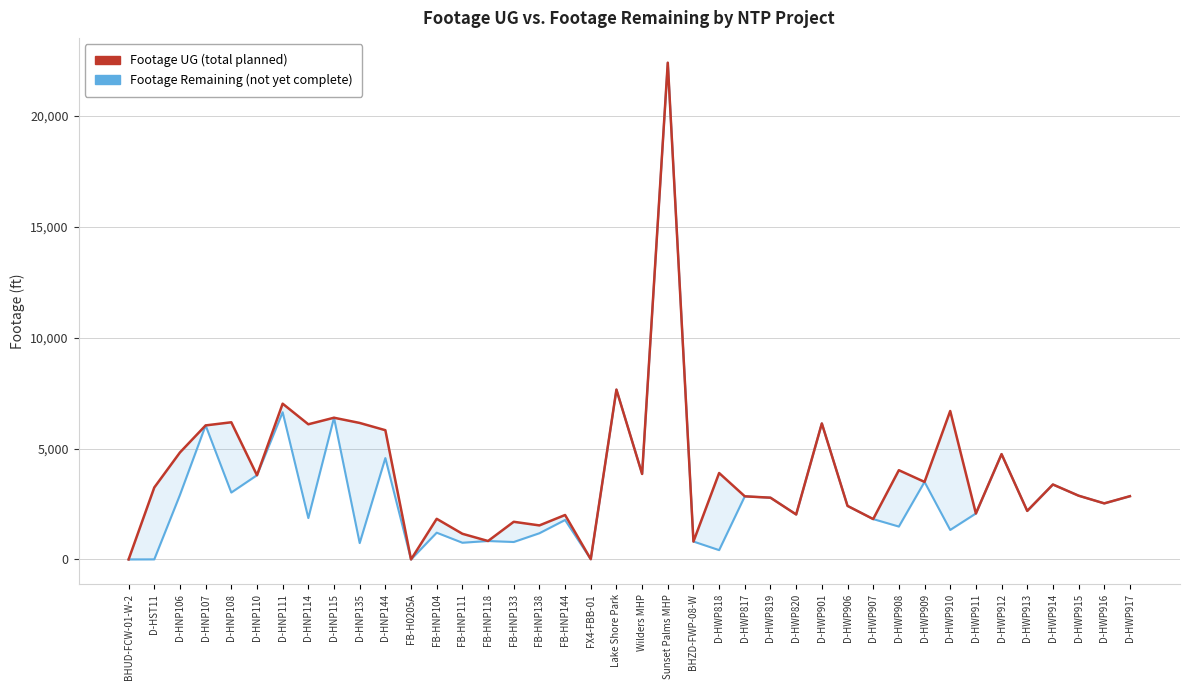

What is the value of the Footage Remaining point at the 33rd from the left?

1330